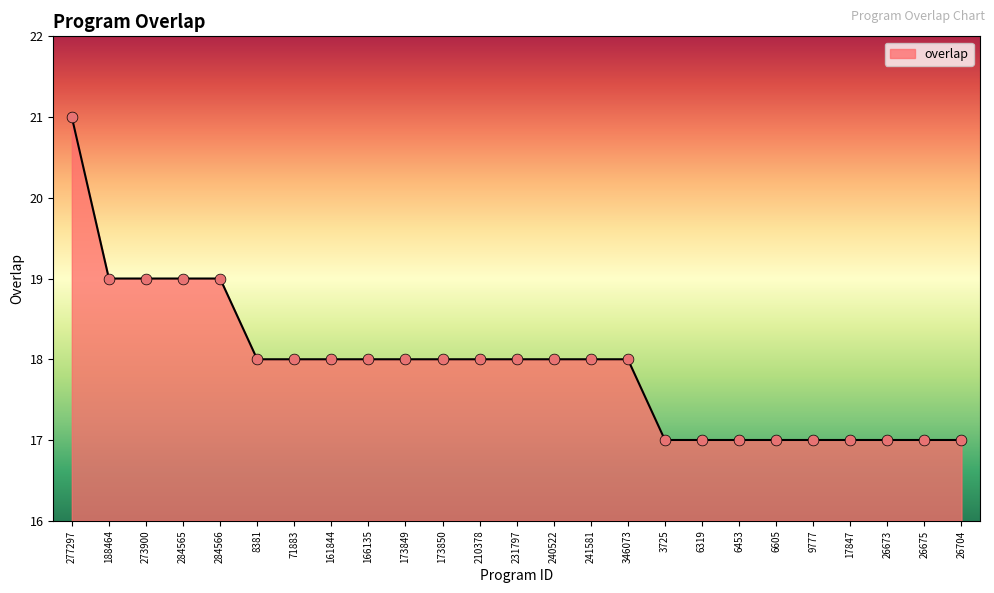

Between 231797 and 26704, which is larger?

231797